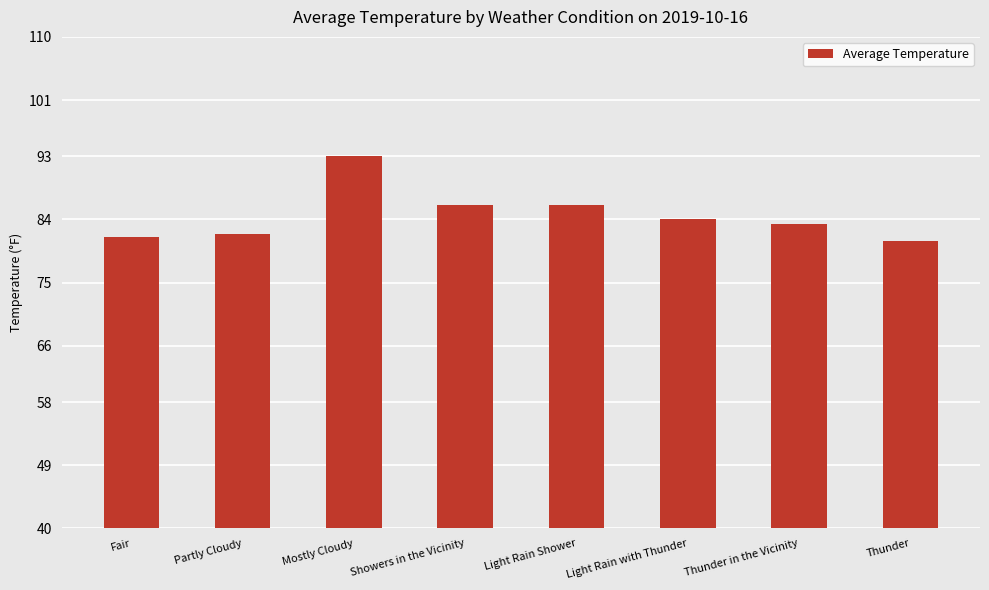

What is the minimum value shown in the chart?

81.0